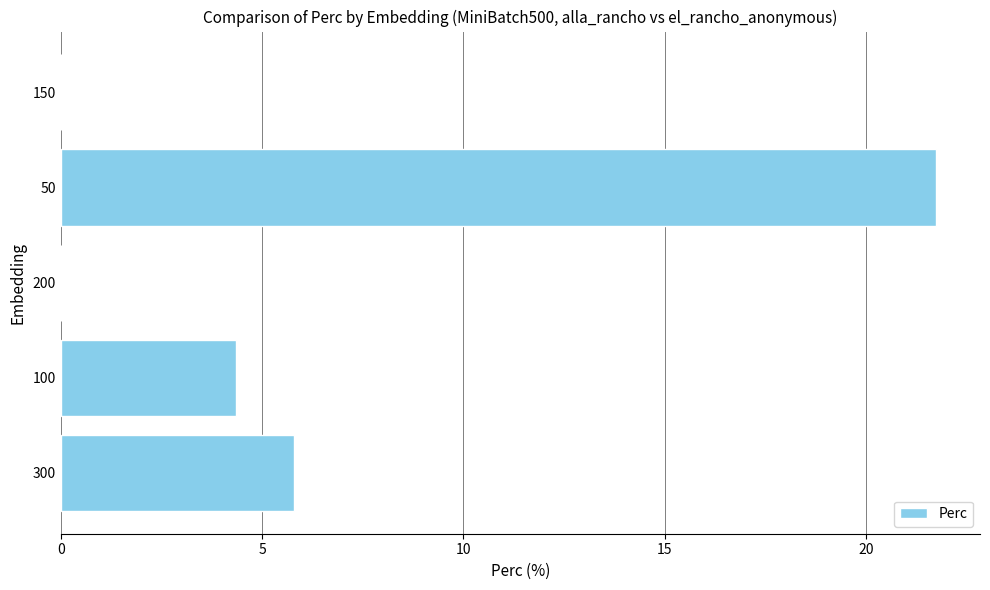

Which has a higher value, 50 or 150?

50